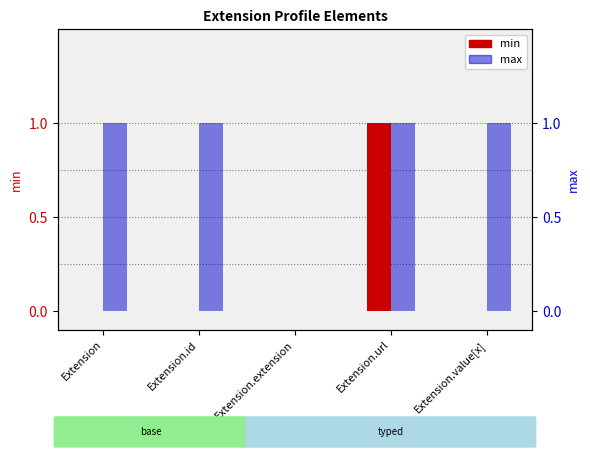

Which has a higher value, Extension.value[x] or Extension.url?

Extension.url